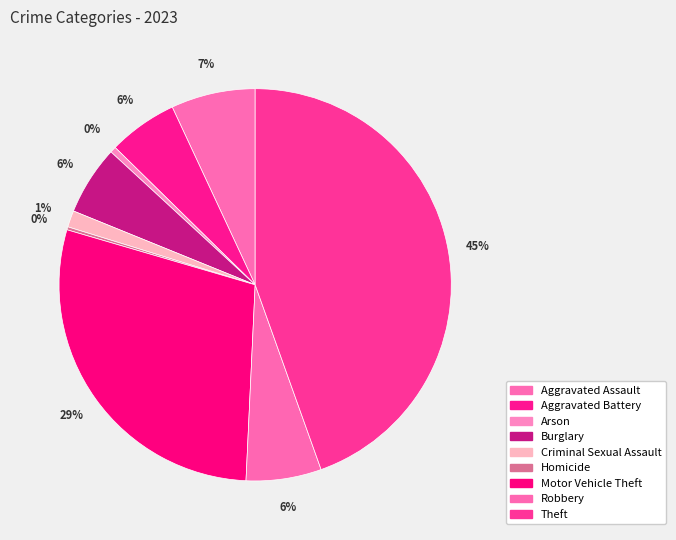

What percentage is the Robbery slice, to the nearest percent?

6%